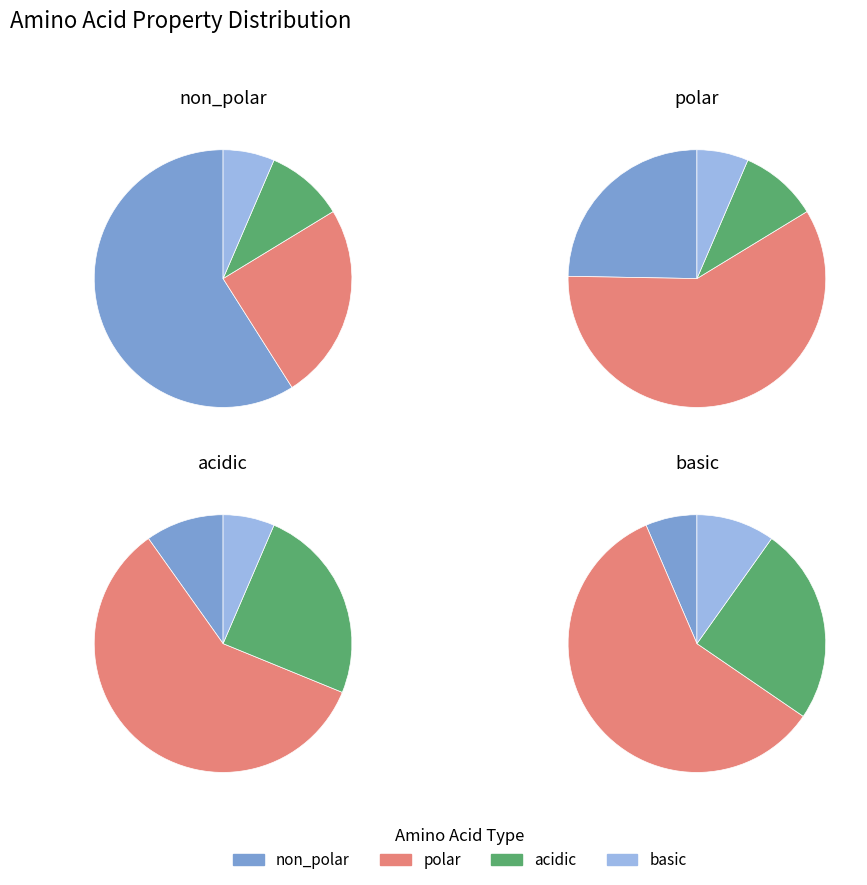

Rank the categories by value from highest to lowest.

non_polar, polar, acidic, basic